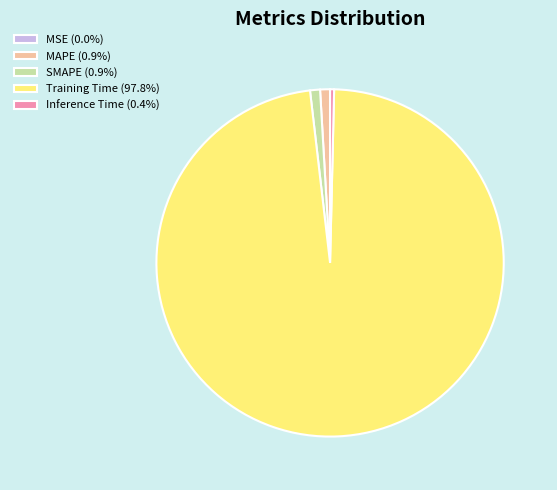

Does any single category account for the majority?

Yes